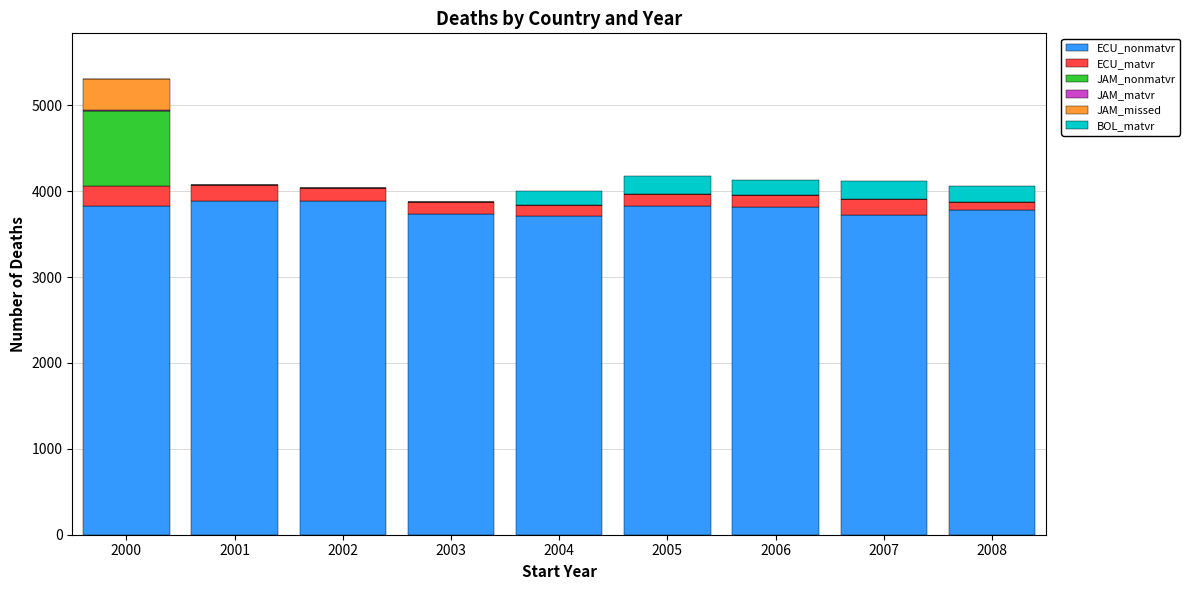

What is the sum of the ECU_nonmatvr values at 2002 and 2004?

7591